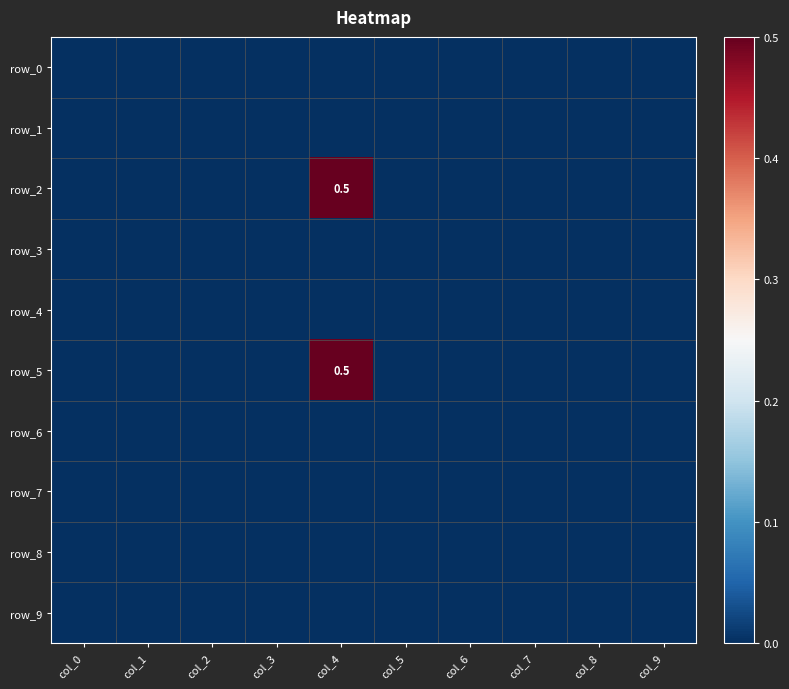

Reading right to left, extract all data points from this chart.

row_0: col_9=0.0	col_8=0.0	col_7=0.0	col_6=0.0	col_5=0.0	col_4=0.0	col_3=0.0	col_2=0.0	col_1=0.0	col_0=0.0
row_1: col_9=0.0	col_8=0.0	col_7=0.0	col_6=0.0	col_5=0.0	col_4=0.0	col_3=0.0	col_2=0.0	col_1=0.0	col_0=0.0
row_2: col_9=0.0	col_8=0.0	col_7=0.0	col_6=0.0	col_5=0.0	col_4=0.5	col_3=0.0	col_2=0.0	col_1=0.0	col_0=0.0
row_3: col_9=0.0	col_8=0.0	col_7=0.0	col_6=0.0	col_5=0.0	col_4=0.0	col_3=0.0	col_2=0.0	col_1=0.0	col_0=0.0
row_4: col_9=0.0	col_8=0.0	col_7=0.0	col_6=0.0	col_5=0.0	col_4=0.0	col_3=0.0	col_2=0.0	col_1=0.0	col_0=0.0
row_5: col_9=0.0	col_8=0.0	col_7=0.0	col_6=0.0	col_5=0.0	col_4=0.5	col_3=0.0	col_2=0.0	col_1=0.0	col_0=0.0
row_6: col_9=0.0	col_8=0.0	col_7=0.0	col_6=0.0	col_5=0.0	col_4=0.0	col_3=0.0	col_2=0.0	col_1=0.0	col_0=0.0
row_7: col_9=0.0	col_8=0.0	col_7=0.0	col_6=0.0	col_5=0.0	col_4=0.0	col_3=0.0	col_2=0.0	col_1=0.0	col_0=0.0
row_8: col_9=0.0	col_8=0.0	col_7=0.0	col_6=0.0	col_5=0.0	col_4=0.0	col_3=0.0	col_2=0.0	col_1=0.0	col_0=0.0
row_9: col_9=0.0	col_8=0.0	col_7=0.0	col_6=0.0	col_5=0.0	col_4=0.0	col_3=0.0	col_2=0.0	col_1=0.0	col_0=0.0